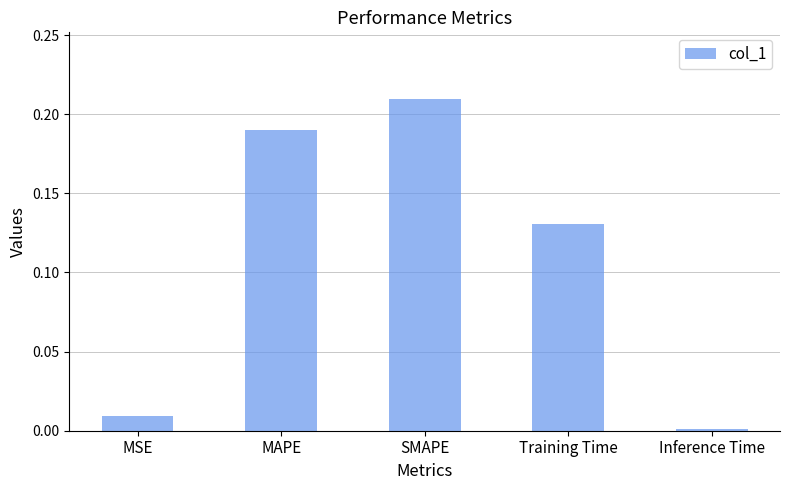

Count the number of categories in the chart.

5